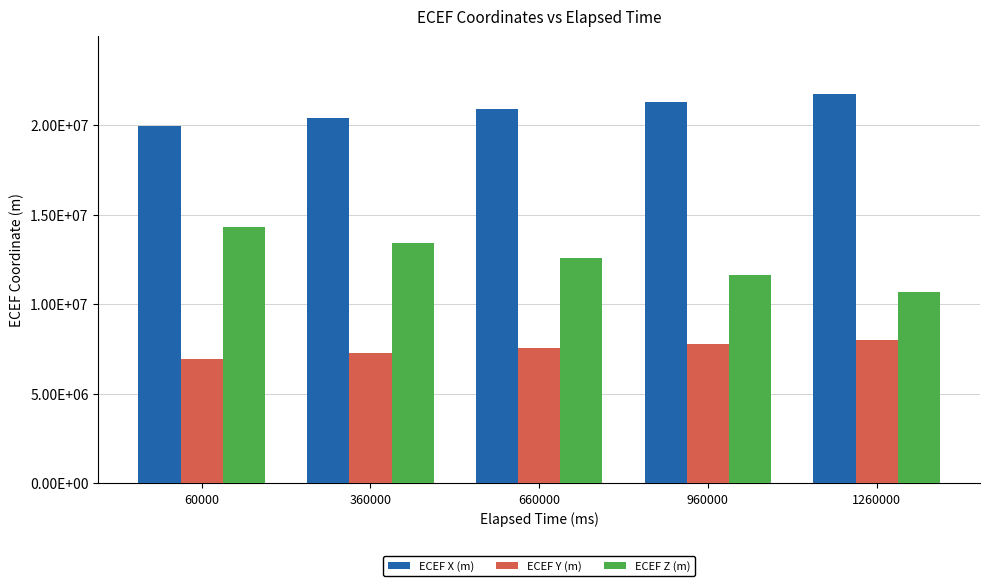

Which category has the highest value in the ECEF Z (m) series?

60000